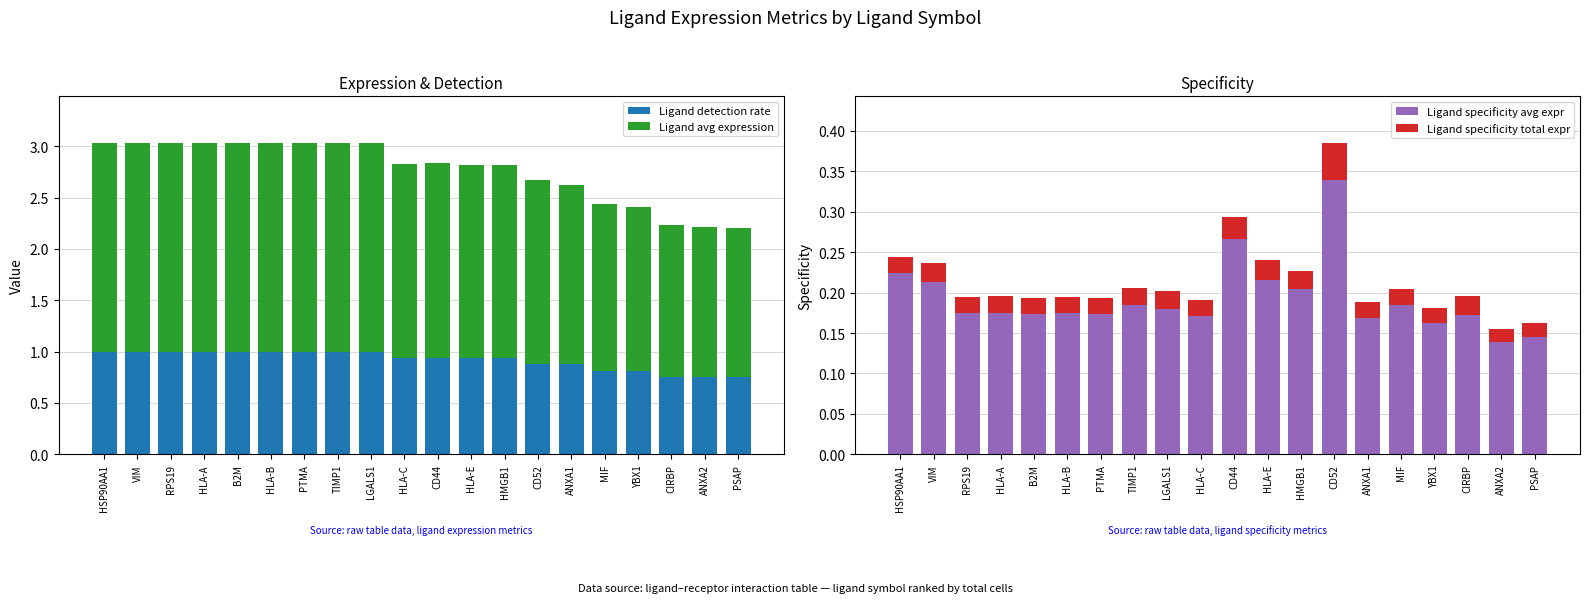

What are all the series names shown in the legend?

Ligand detection rate, Ligand avg expression, Ligand specificity avg expr, Ligand specificity total expr